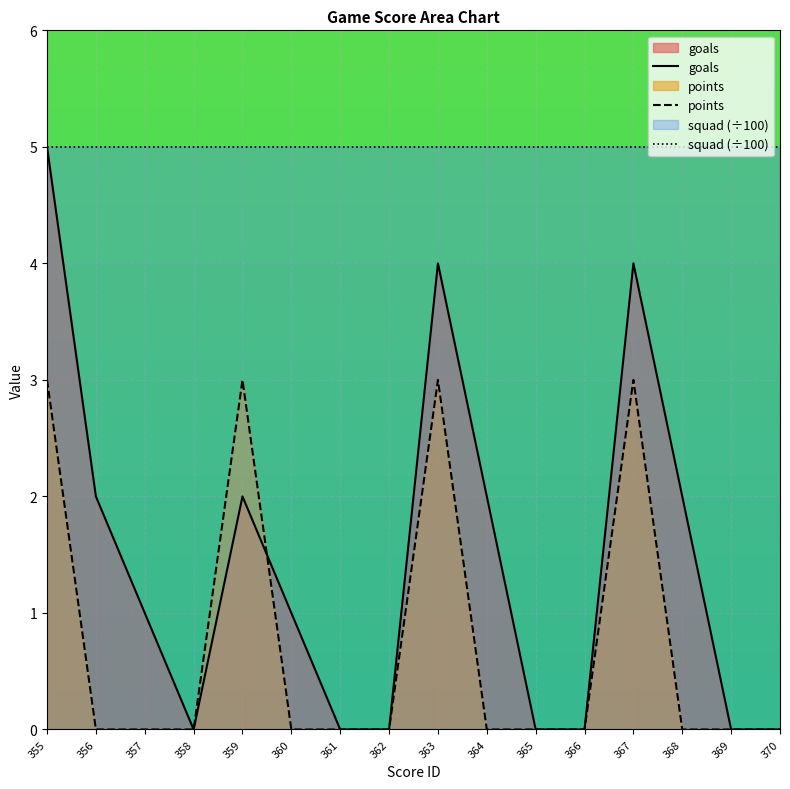

Between 365 and 370, which is larger?

365